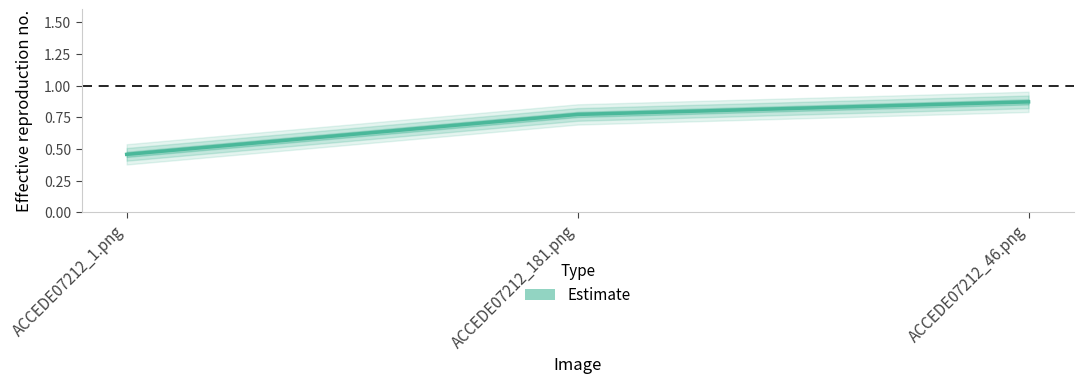

What is the greatest value displayed?

0.9